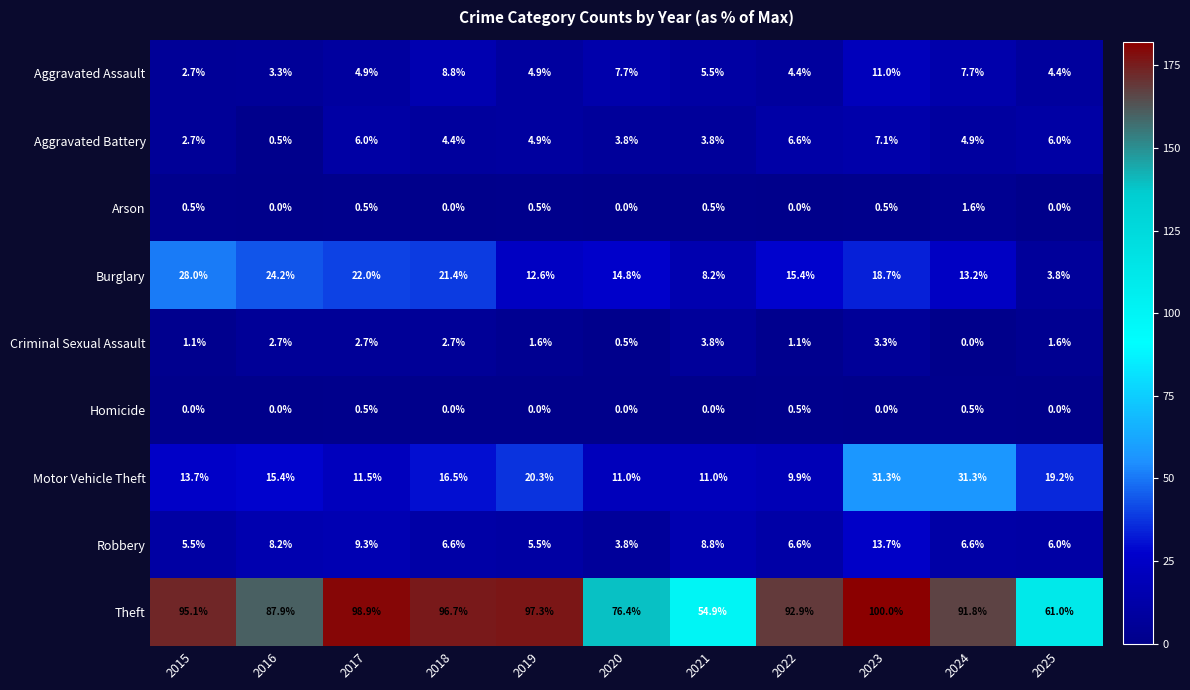

What is the greatest value displayed?

100.0